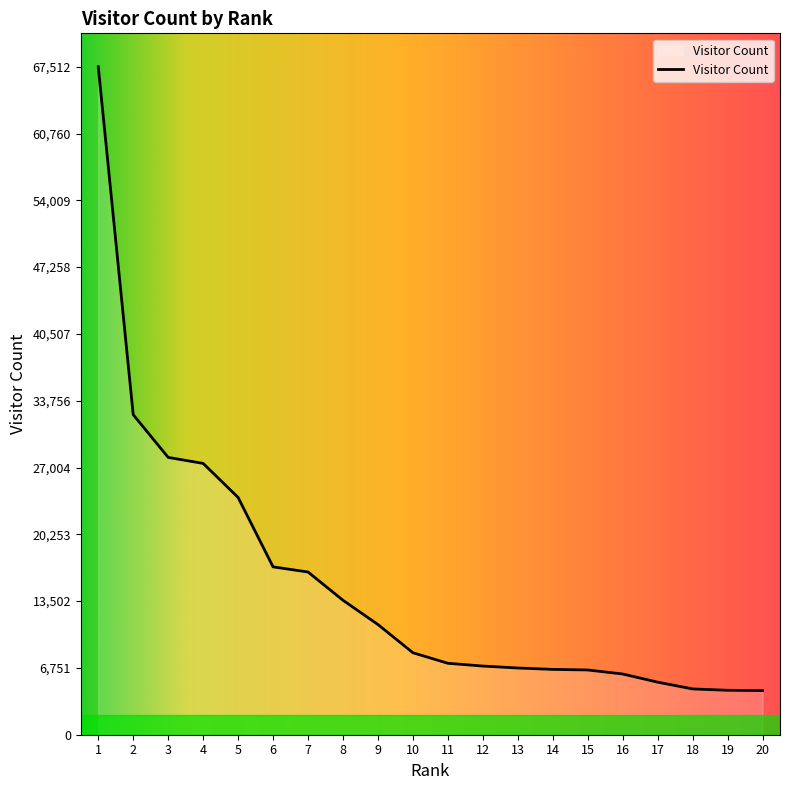

How many values are below 8286?

10